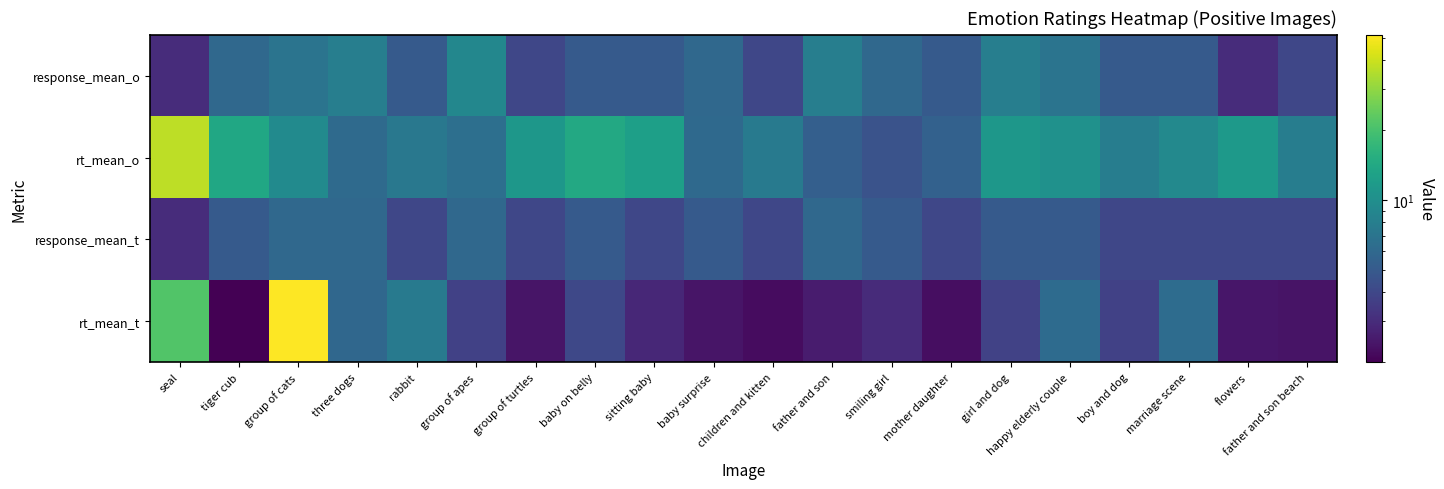

At how many categories does at least one series exceed 18?

2